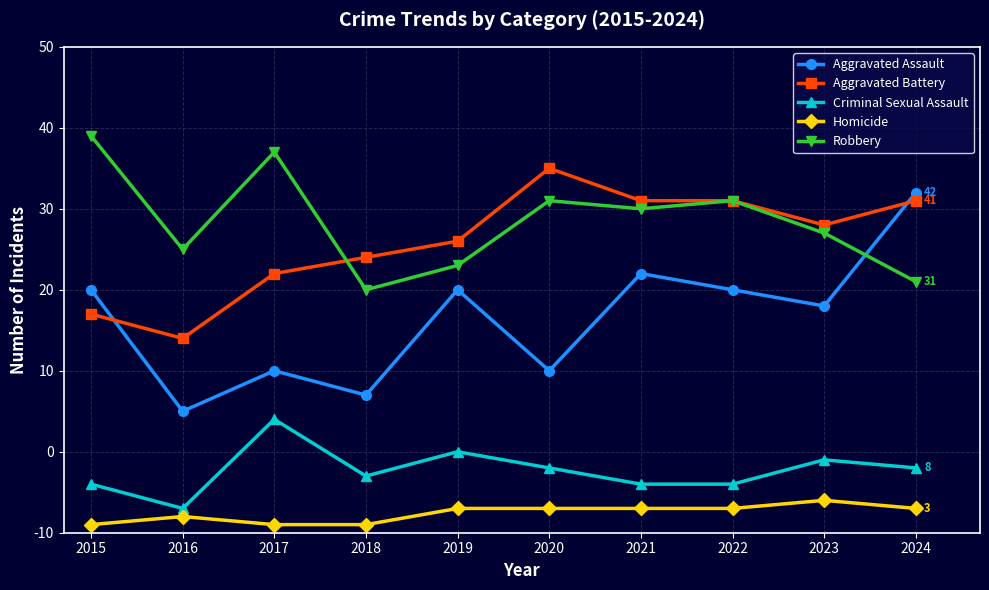

At which category does Criminal Sexual Assault reach its first local peak?

2017